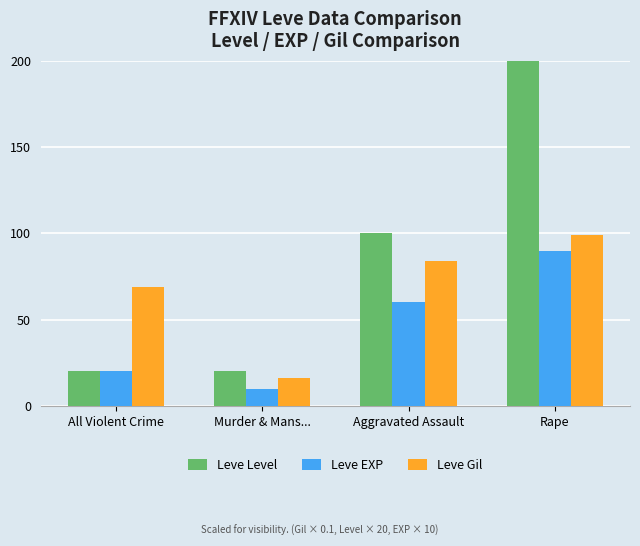

How many data points in Leve EXP are less than 60?

2